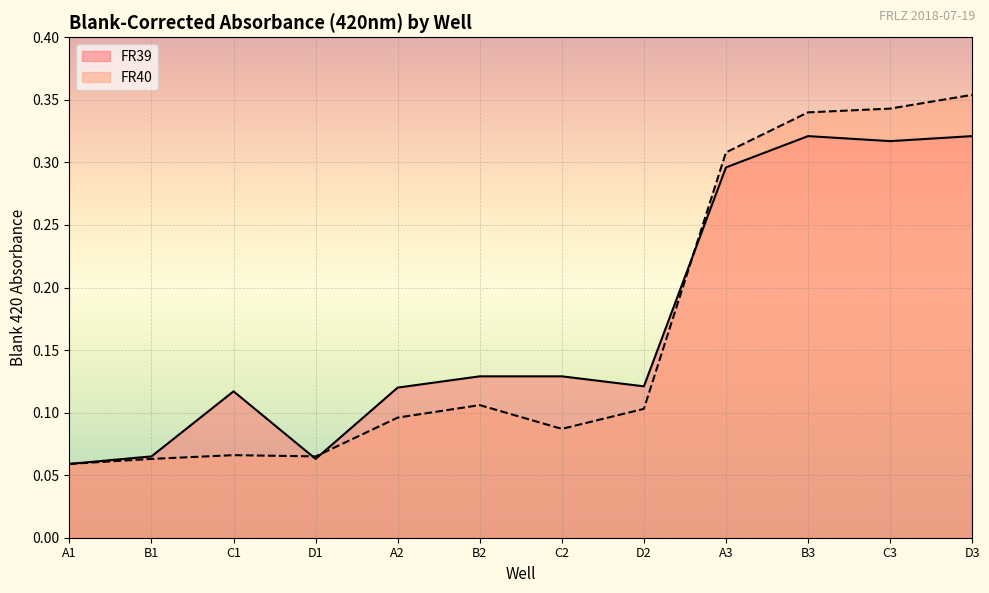

What are all the series names shown in the legend?

FR39, FR40